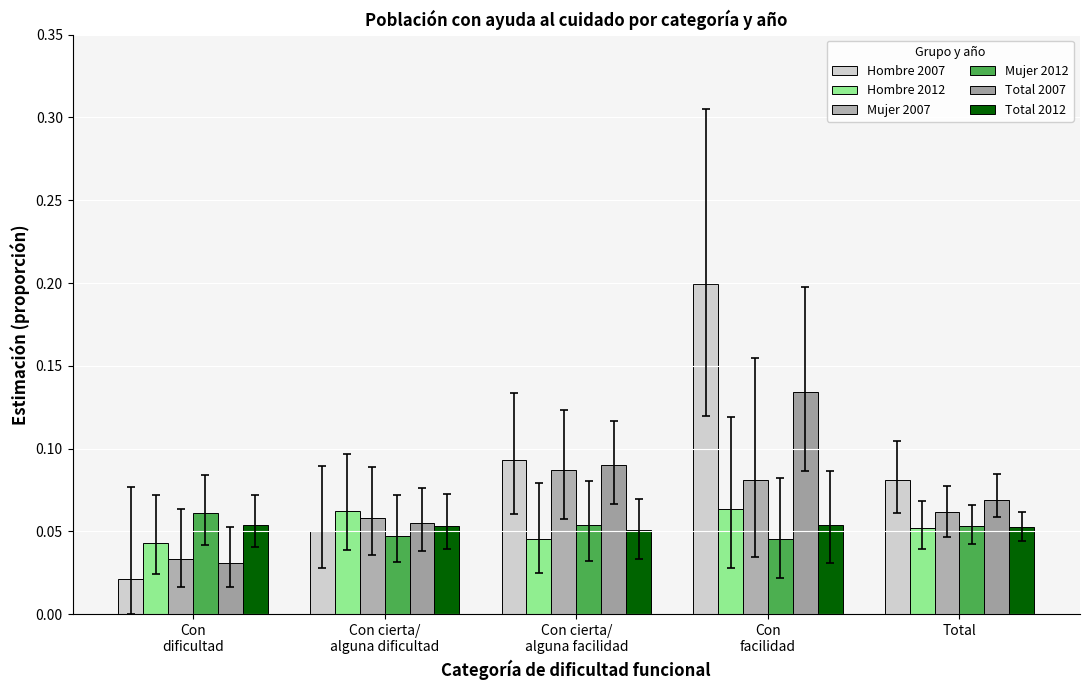

Is it true that Total 2007 equals 0.0 at Con
facilidad?

False